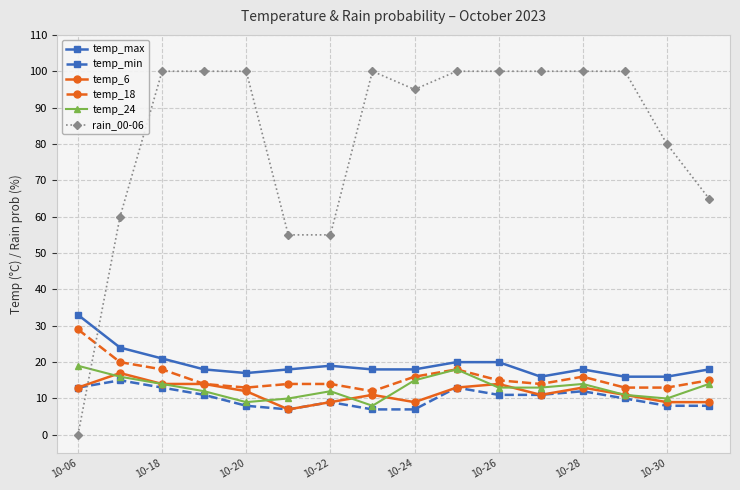

What are all the series names shown in the legend?

temp_max, temp_min, temp_6, temp_18, temp_24, rain_00-06